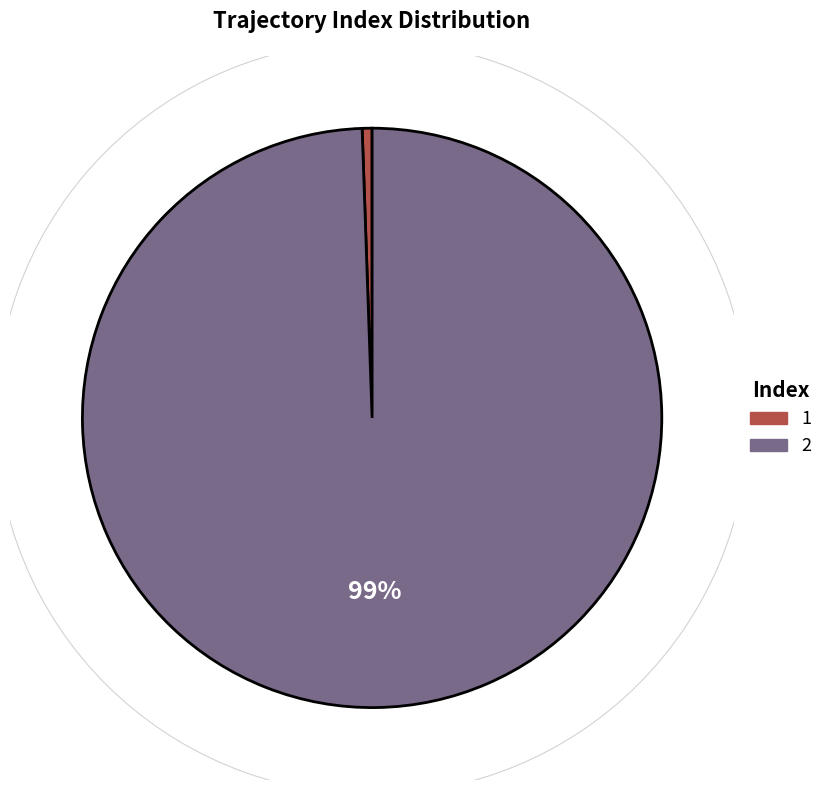

Rank the categories by value from highest to lowest.

2, 1